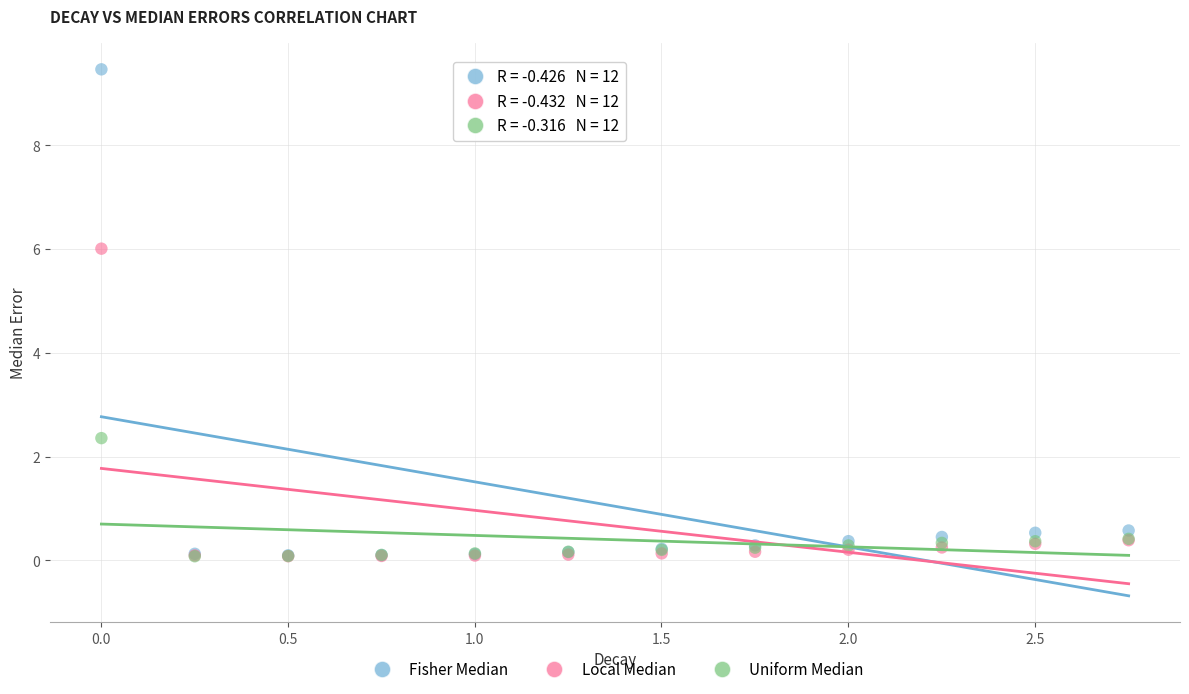

Which series has the widest spread of Y values?

Fisher Median